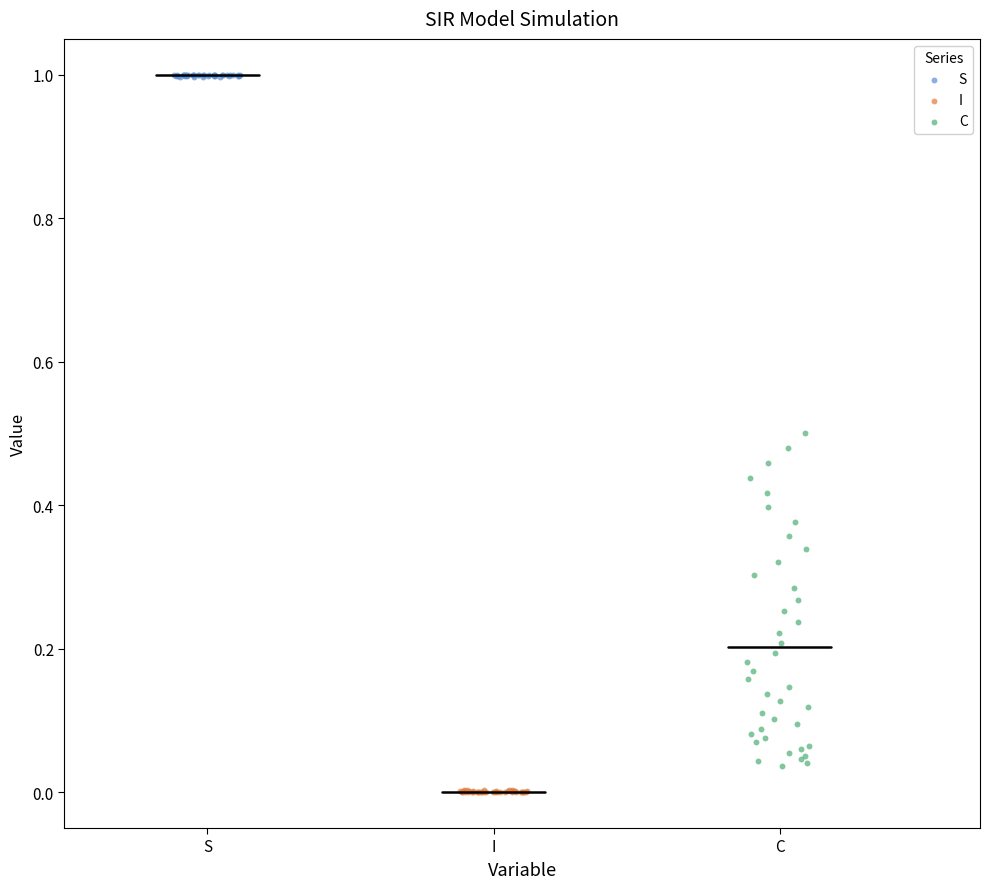

Which series reaches the maximum Y coordinate?

S